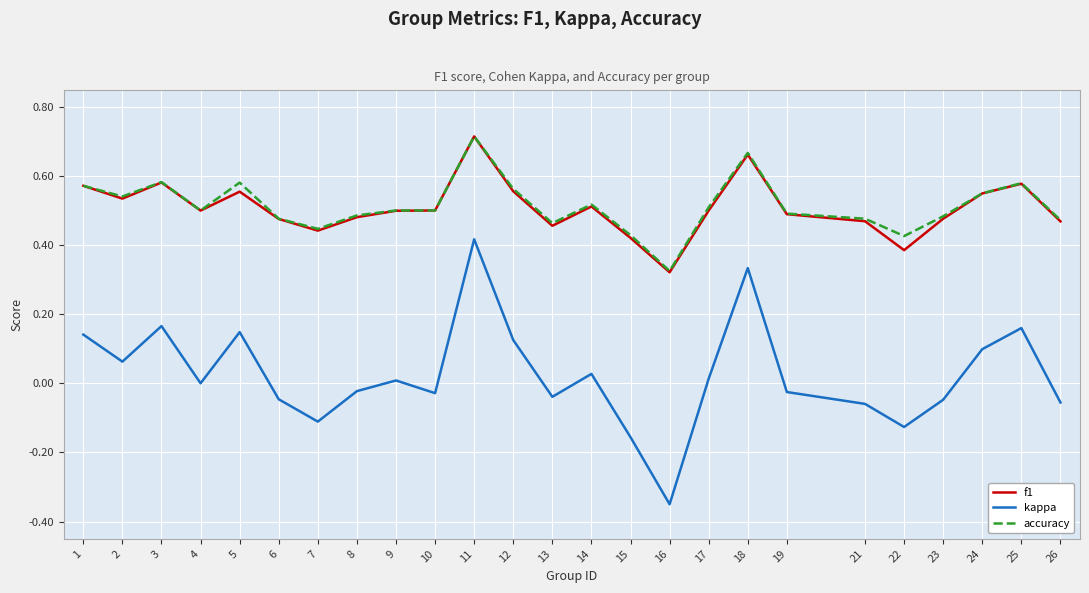

Between 12 and 17, which series saw the biggest shift?

kappa